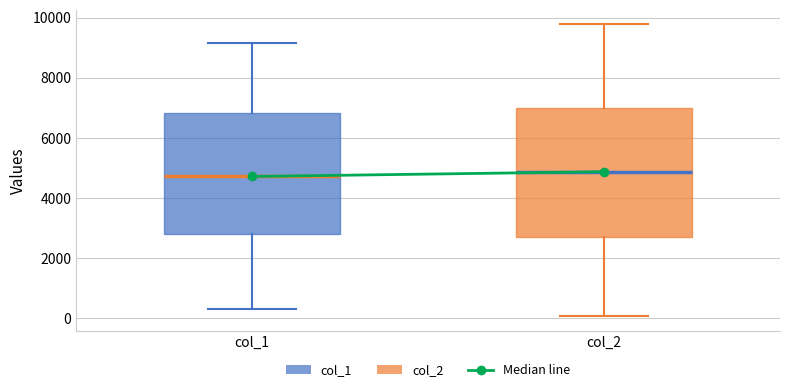

Reading left to right, transcribe this box plot: for each box, give where its median line is, the range the box spans, and where its two whiskers end, as read against the y-axis. The values are not printed on the chart, so give them approximately, as read against the axis.

col_1: median 4800, box 2800 to 6800, whiskers 200 to 9200
col_2: median 4800, box 2800 to 7000, whiskers 0 to 9800